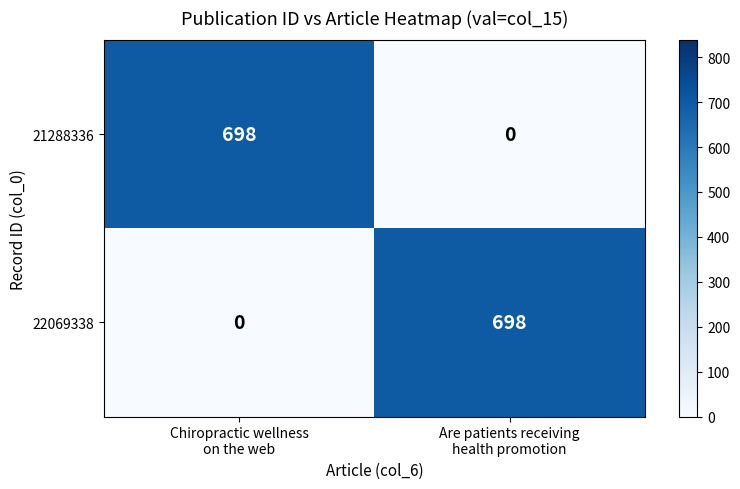

What is the maximum value shown in the chart?

698